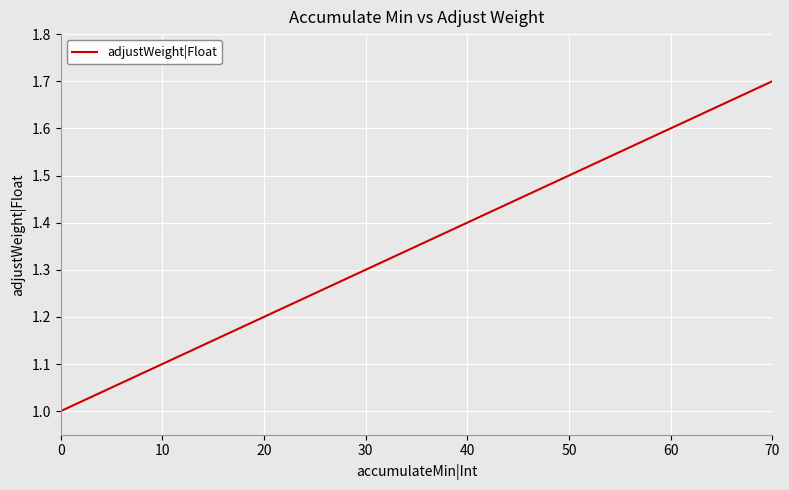

What is the sum of the values at 40 and 30?

2.7